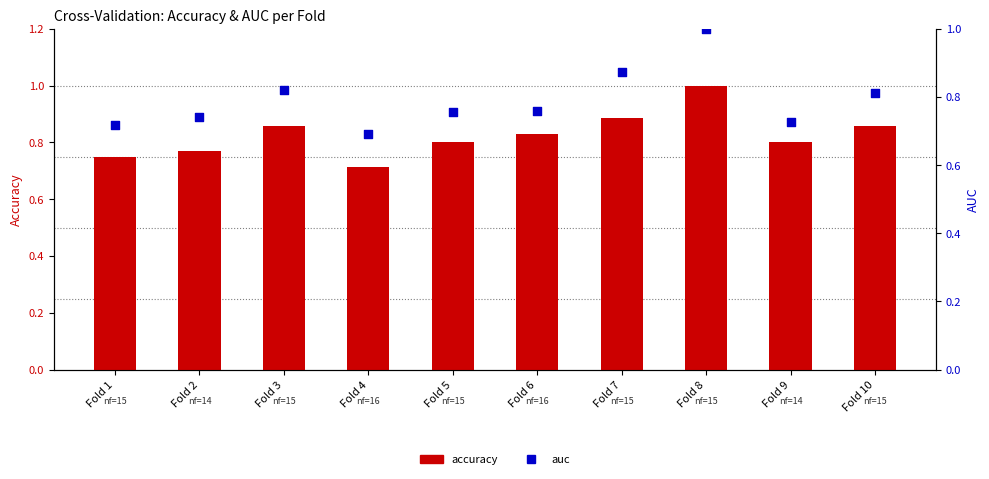

Which series has the largest Y range (max minus min)?

auc